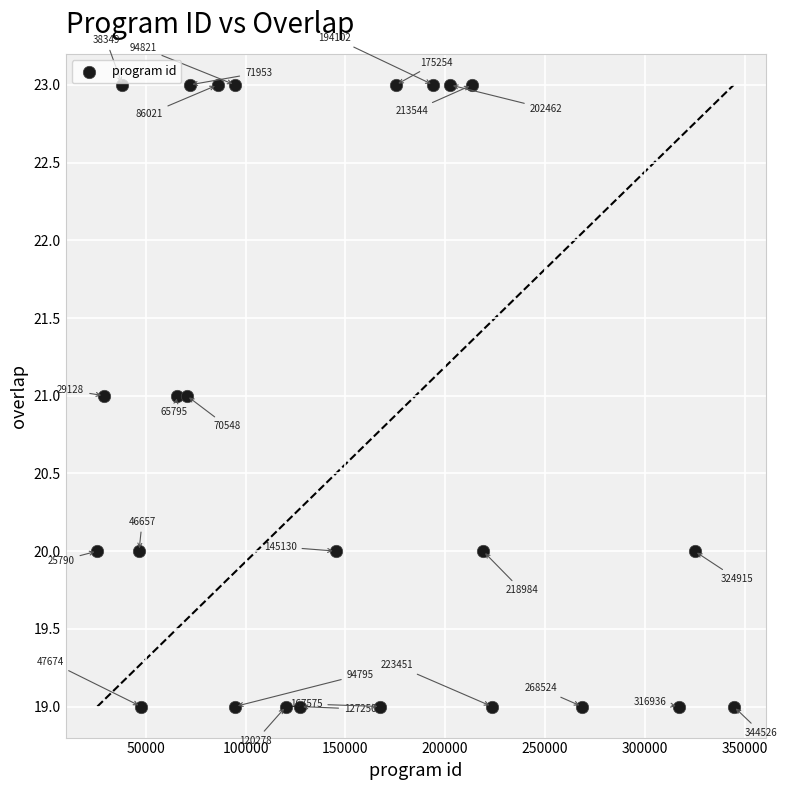

What Y value in the scatter plot is closest to 21?

21